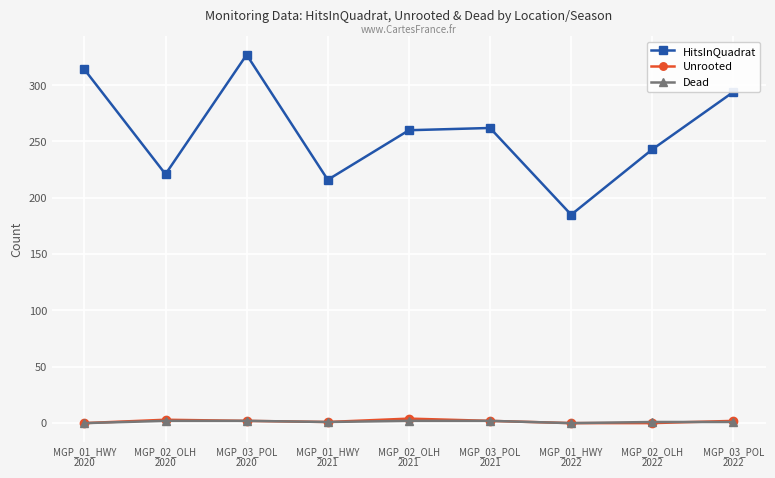

Count the number of categories in the chart.

9